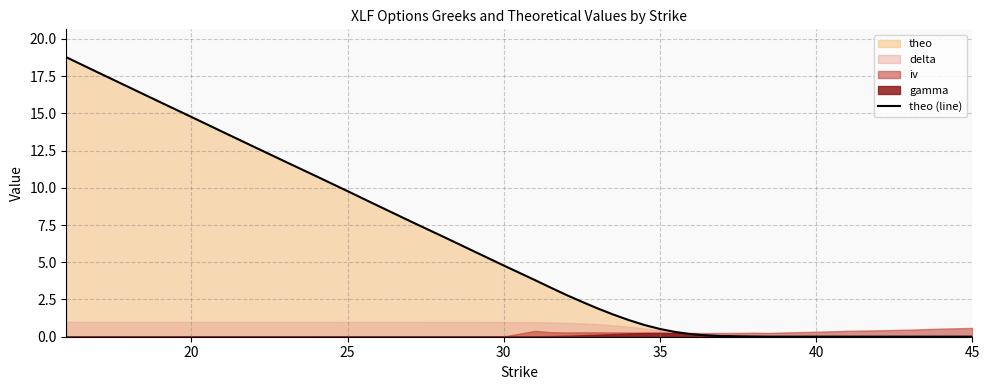

The theo (line) series shows 14.8 at 20. True or false?

True